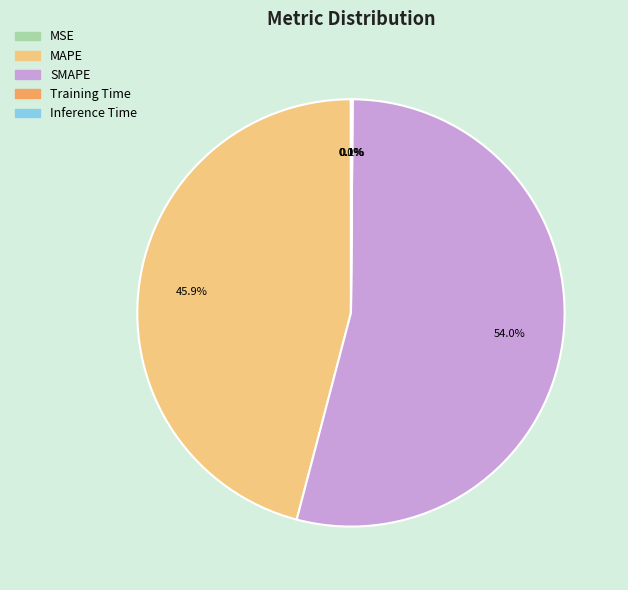

Do SMAPE and MAPE together represent more than half of the pie?

Yes